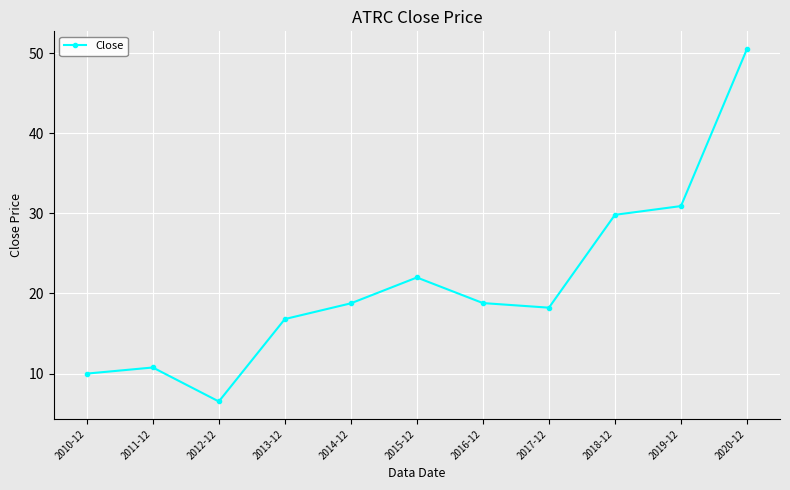

What is the minimum value shown in the chart?

6.5